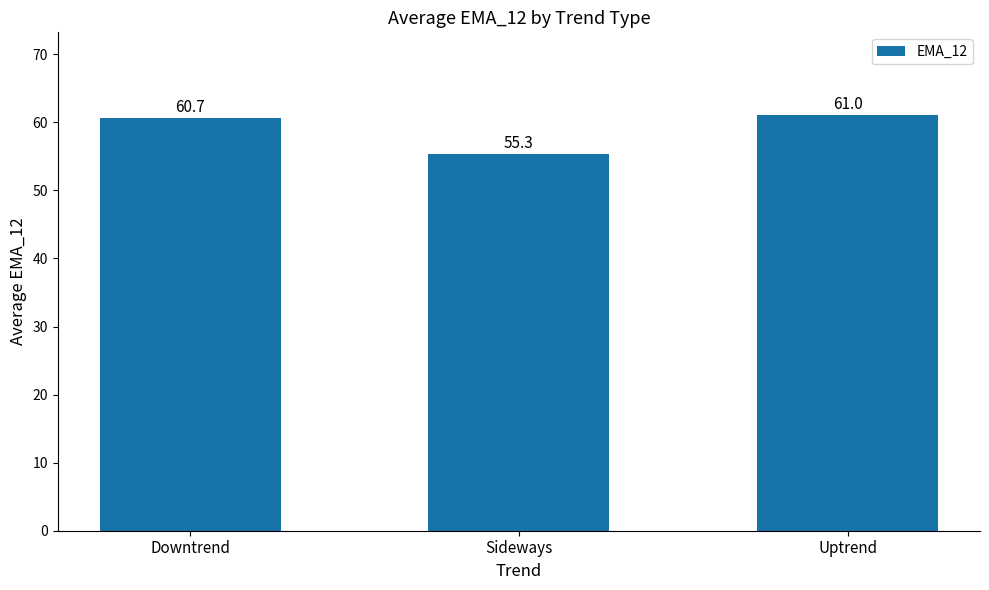

What is the minimum value shown in the chart?

55.3